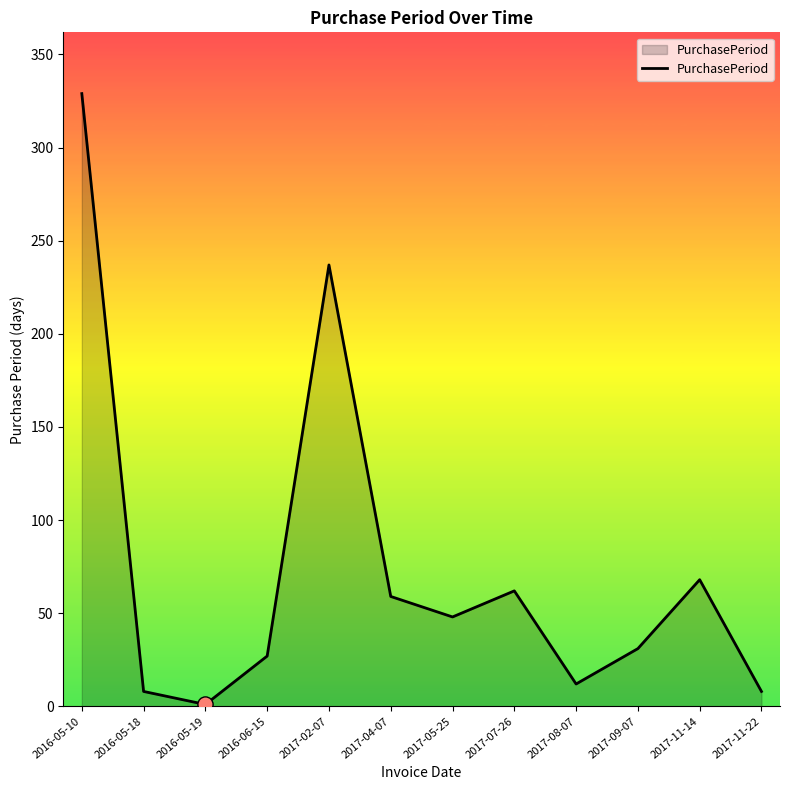

What is the ratio of the value at 2016-05-18 to the value at 2016-05-19?

8.0